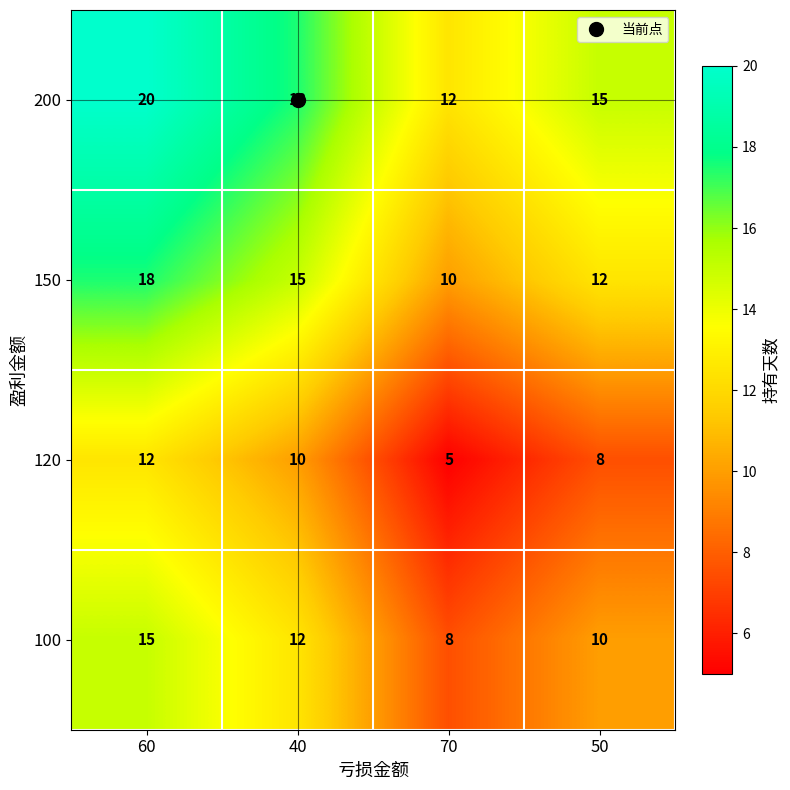

Is it true that 100 equals 15 at 60?

True